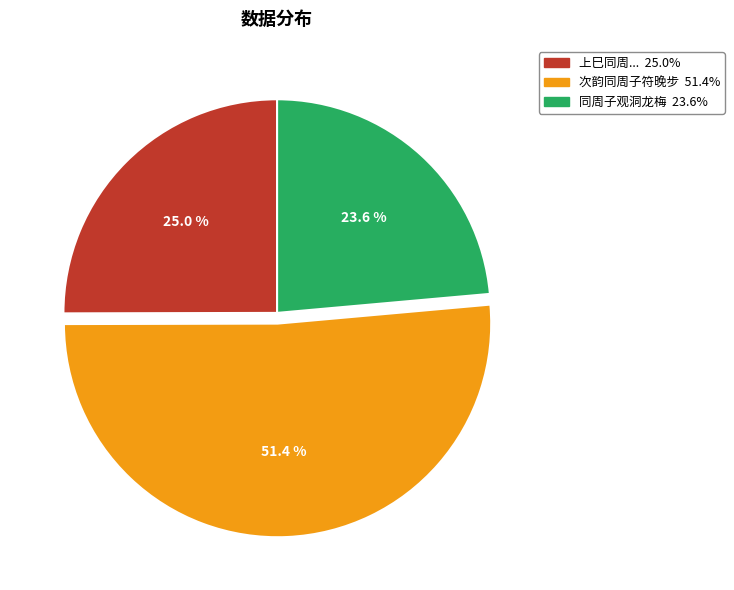

Is there any slice that represents more than half of the pie?

Yes